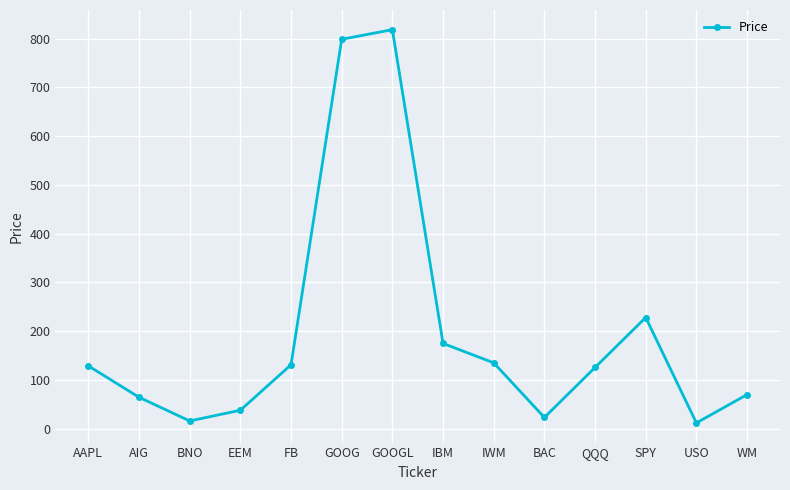

What is the change in value from EEM to FB?

+93.3